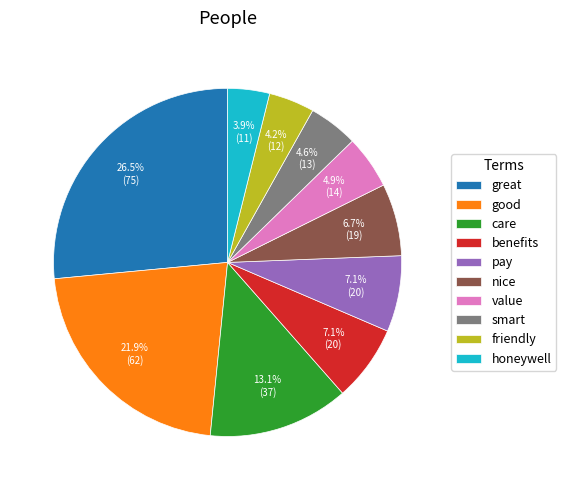

Which category has the biggest portion of the pie?

great